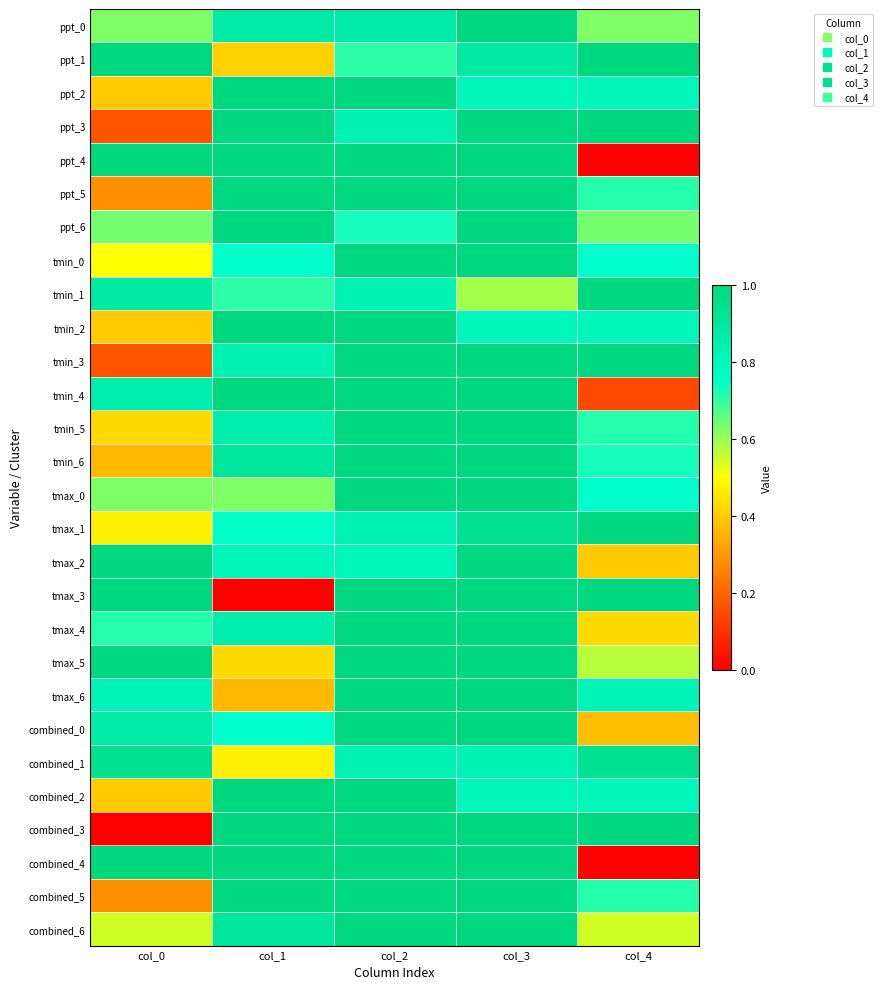

How many data points does each series have?

5